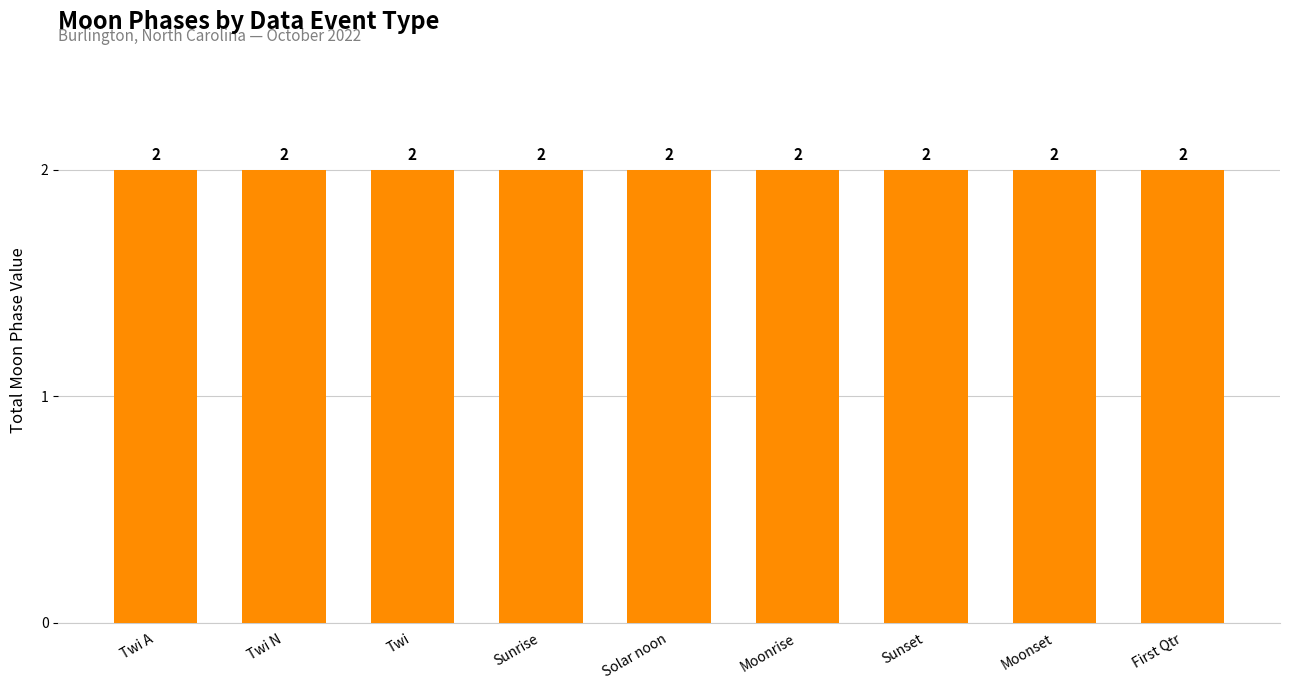

Rank the categories by value from lowest to highest.

Twi A, Twi N, Twi, Sunrise, Solar noon, Moonrise, Sunset, Moonset, First Qtr